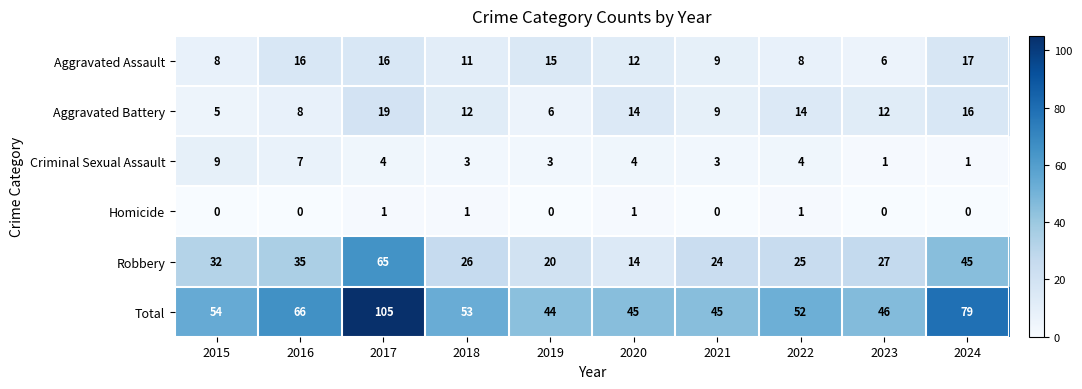

Count the number of categories in the chart.

10